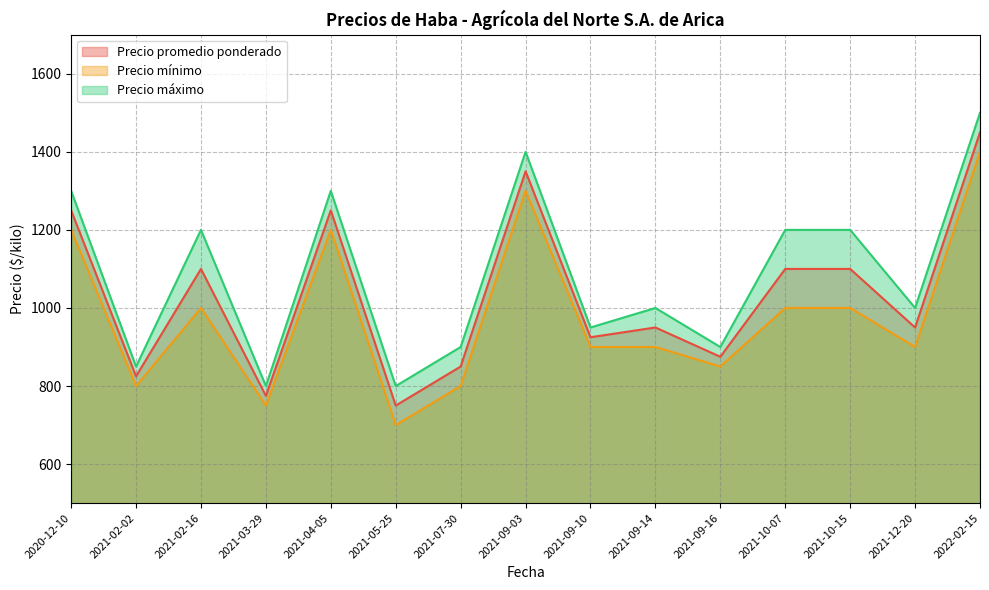

What is the label of the 10th point from the left?

2021-09-14